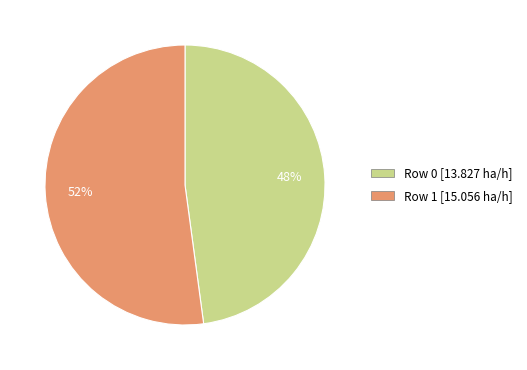

Do Row 1 and Row 0 together represent more than half of the pie?

Yes